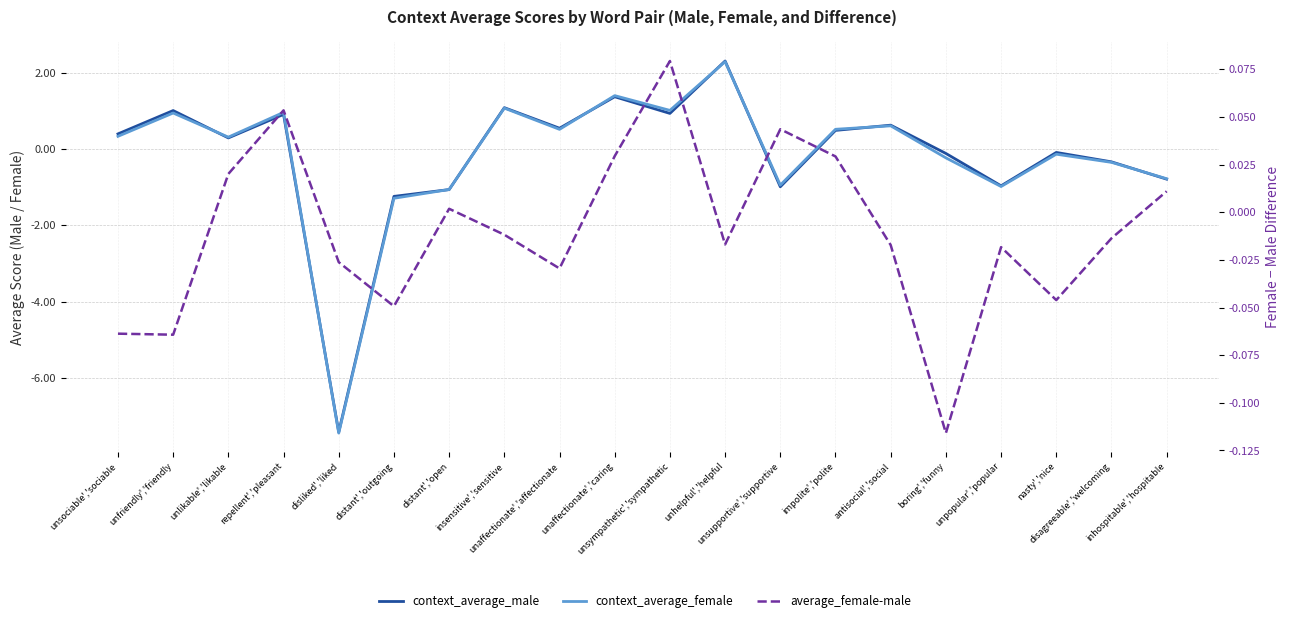

At which category does average_female-male reach its first local valley?

unfriendly','friendly